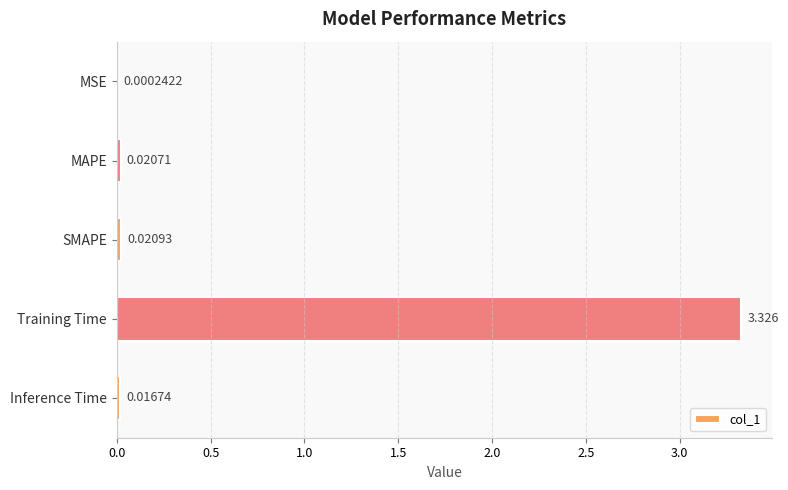

What is the sum of all values?

3.4